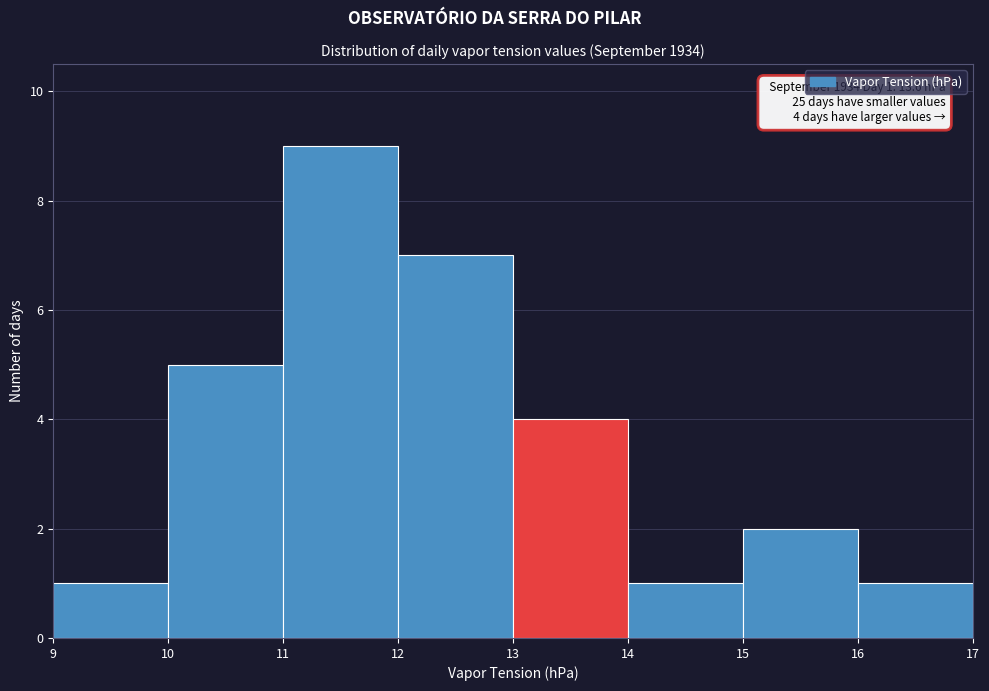

Which range on the x-axis has the tallest bar?

11 to 12